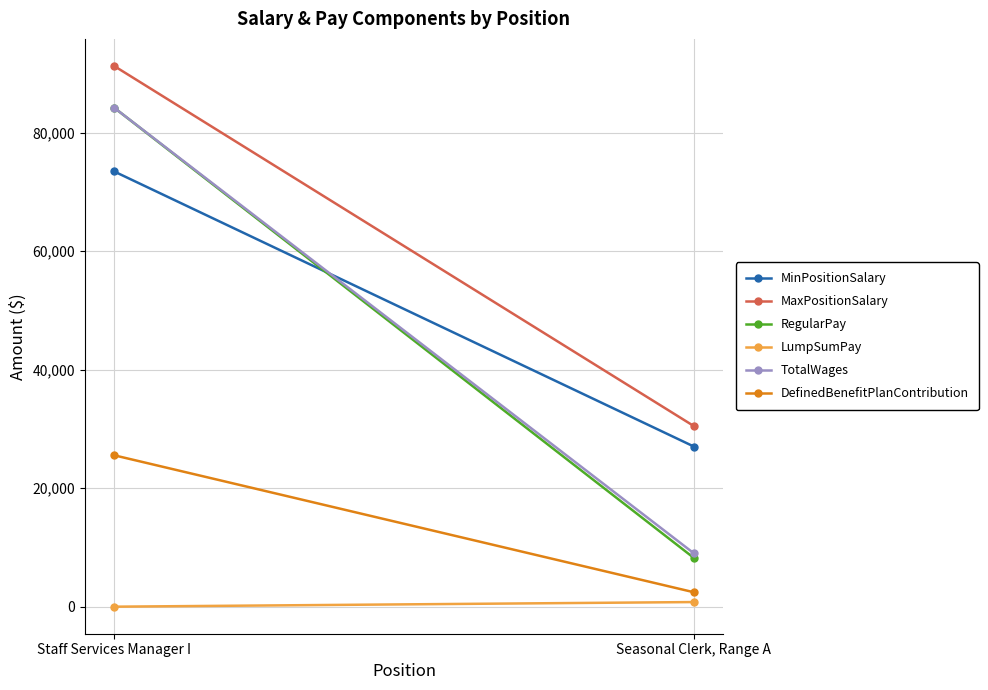

Reading right to left, transcribe all the data shown in this chart.

MinPositionSalary: Seasonal Clerk, Range A=27036	Staff Services Manager I=73488
MaxPositionSalary: Seasonal Clerk, Range A=30492	Staff Services Manager I=91296
RegularPay: Seasonal Clerk, Range A=8230	Staff Services Manager I=84252
LumpSumPay: Seasonal Clerk, Range A=781	Staff Services Manager I=0
TotalWages: Seasonal Clerk, Range A=9011	Staff Services Manager I=84252
DefinedBenefitPlanContribution: Seasonal Clerk, Range A=2437	Staff Services Manager I=25564